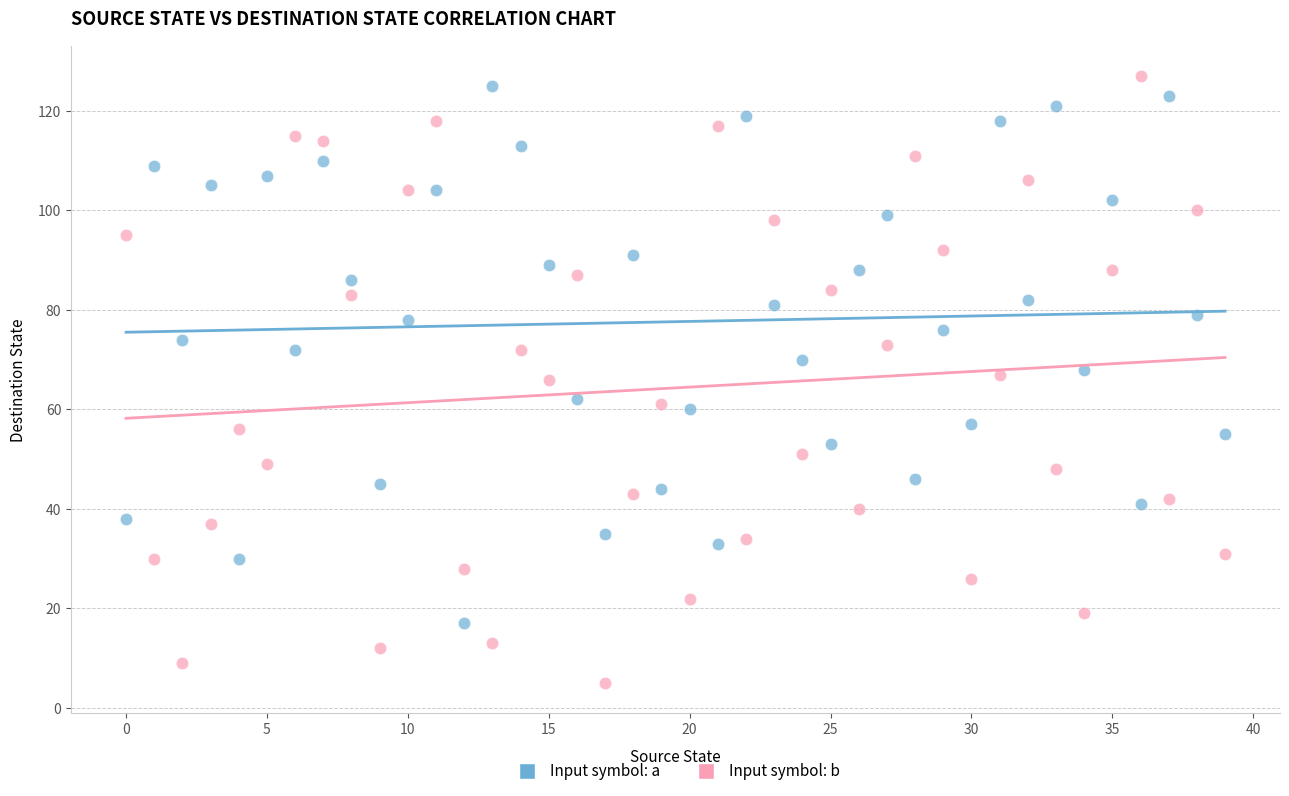

Which series has the widest spread of Y values?

Input symbol: b